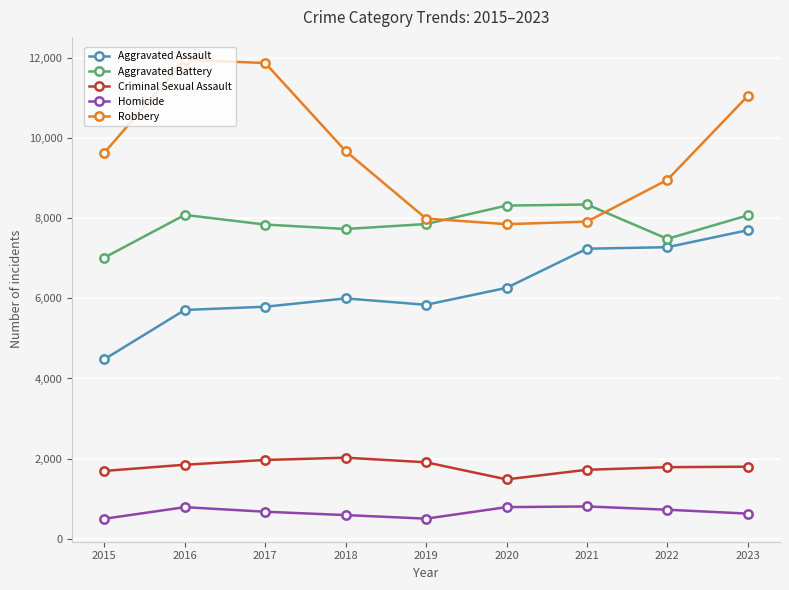

What is the difference between the second highest and minimum values in the Aggravated Battery series?

1300